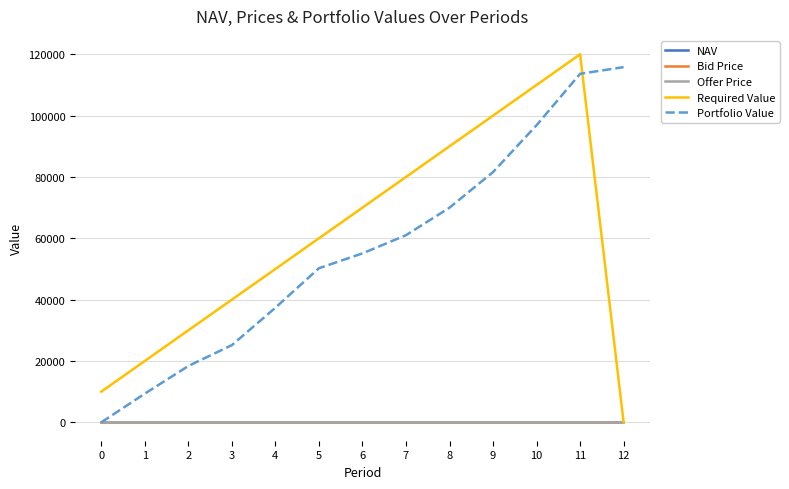

At how many categories does at least one series exceed 38855?

10